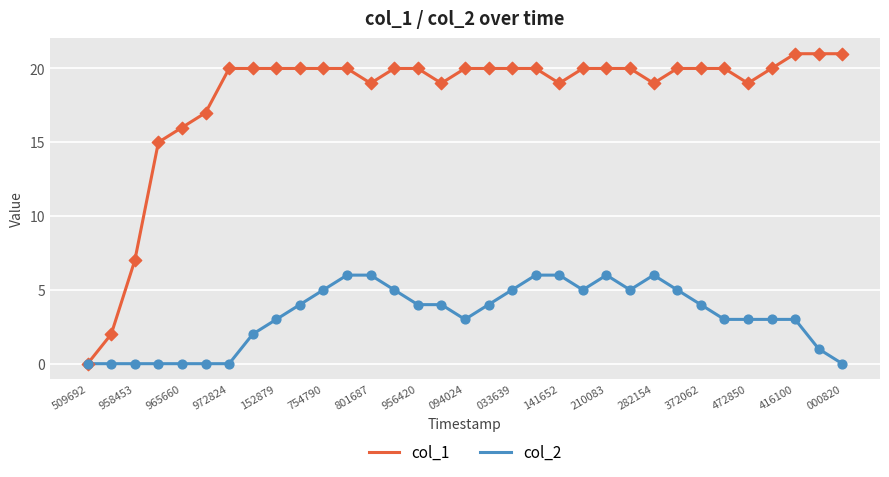

Which series has the widest spread of values?

col_1